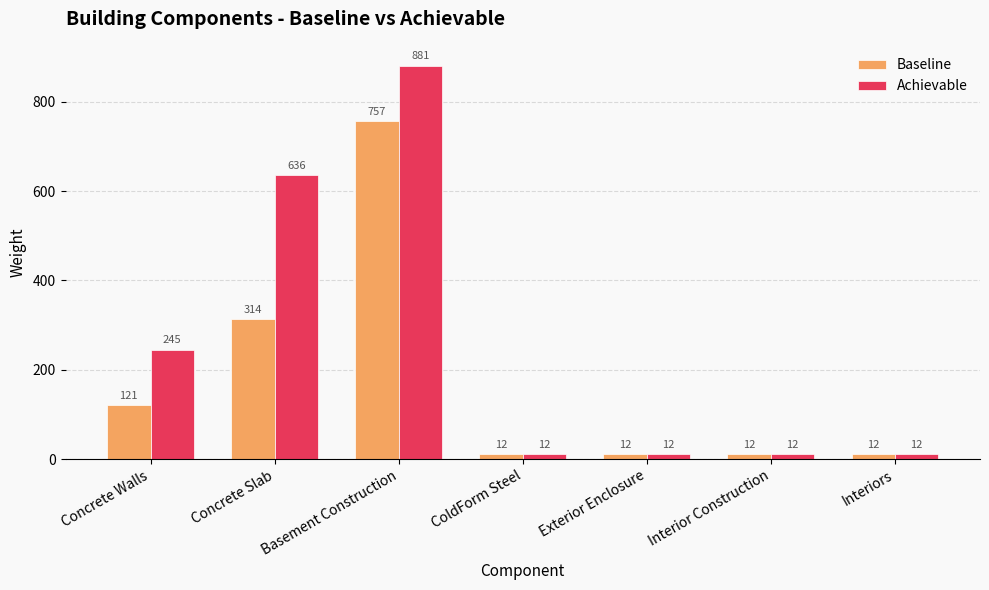

What is the value of the Baseline bar at the 6th from the left?

12